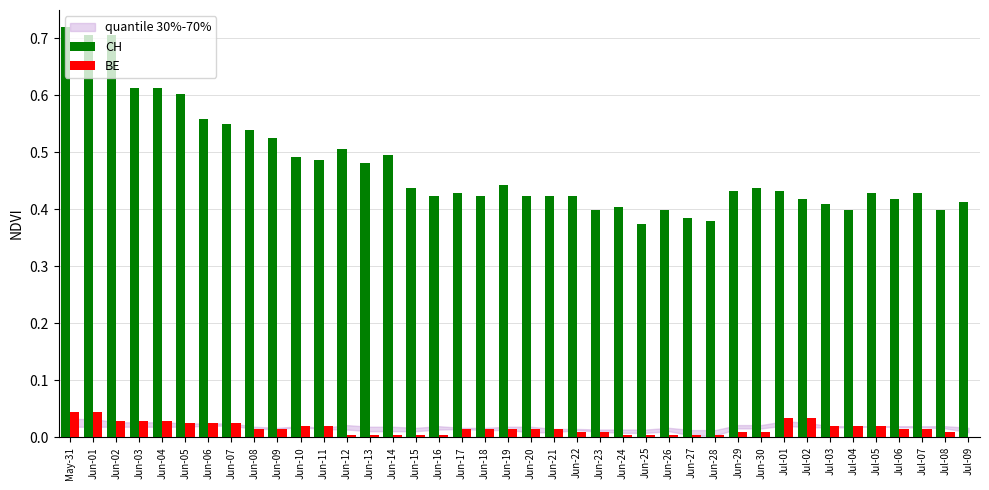

Is the value of BE at Jun-16 greater than the value of CH at Jun-13?

No